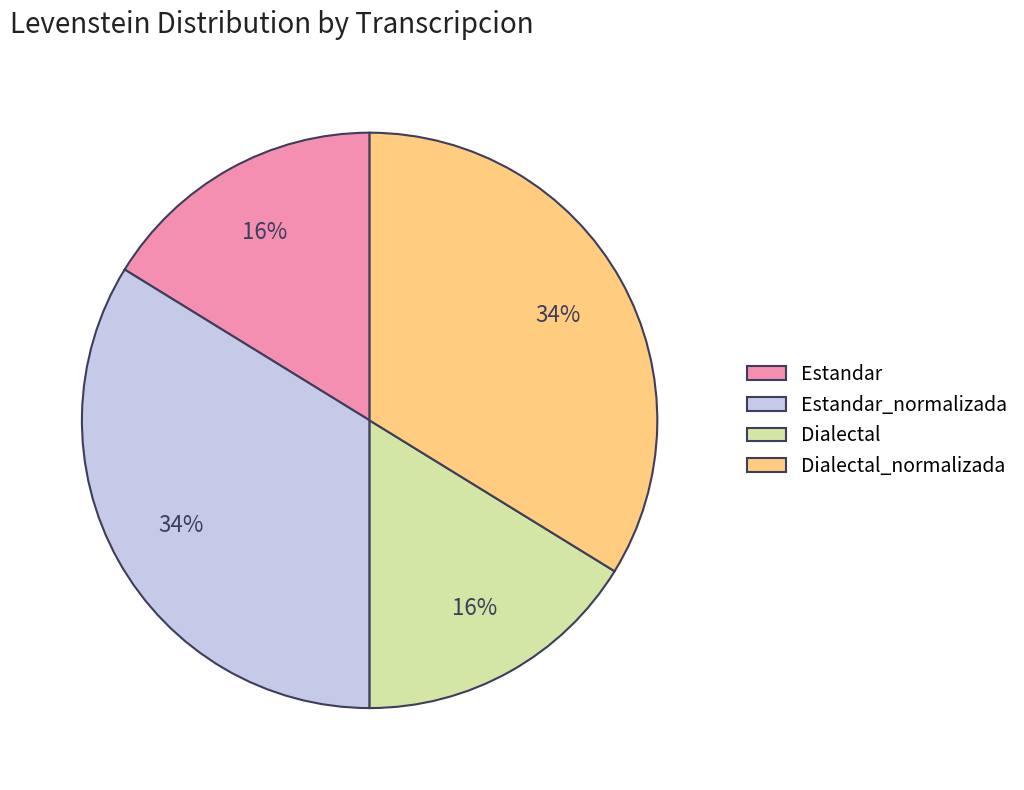

How many segments does this pie chart have?

4